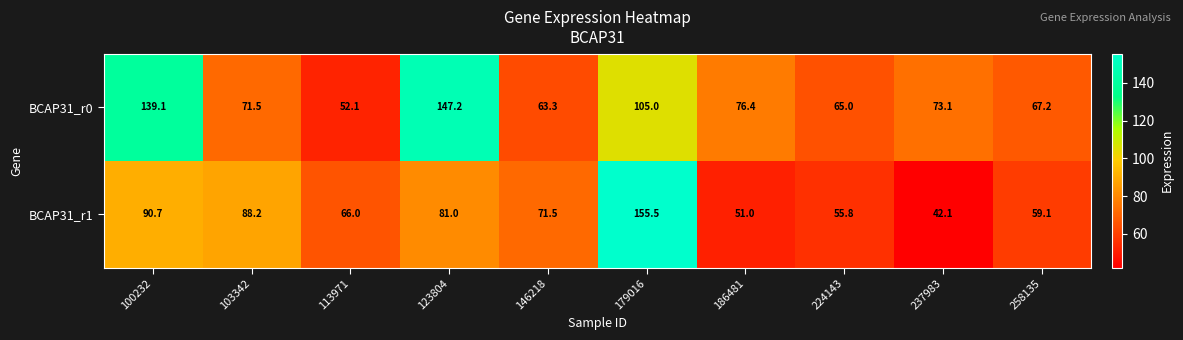

List the series in order of their overall mean, highest first.

BCAP31_r0, BCAP31_r1